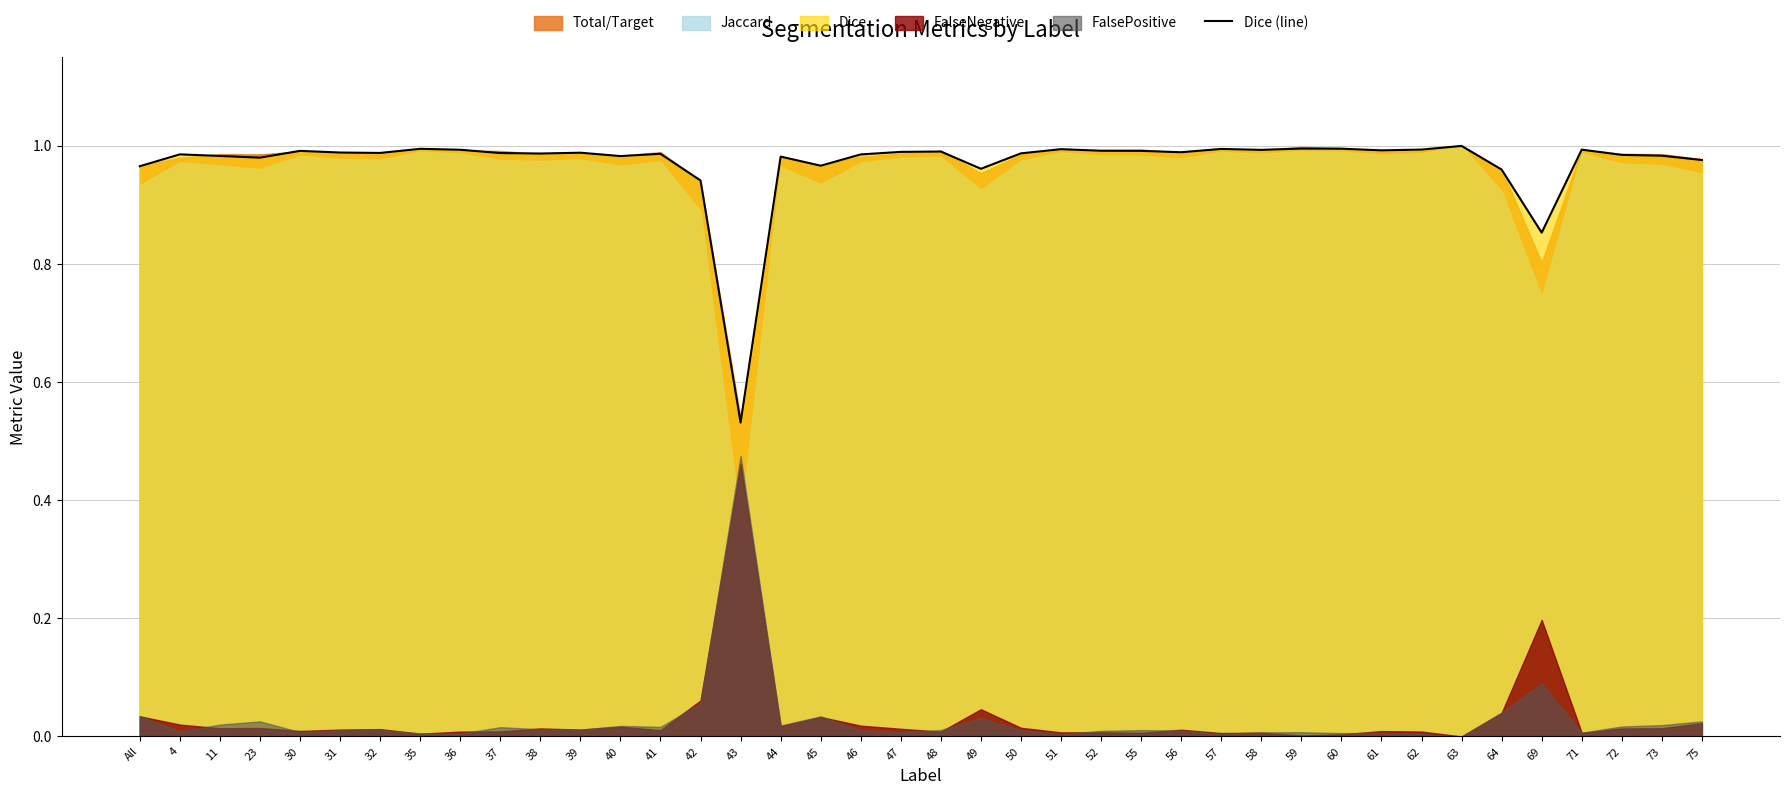

What position from the left is 40?

13